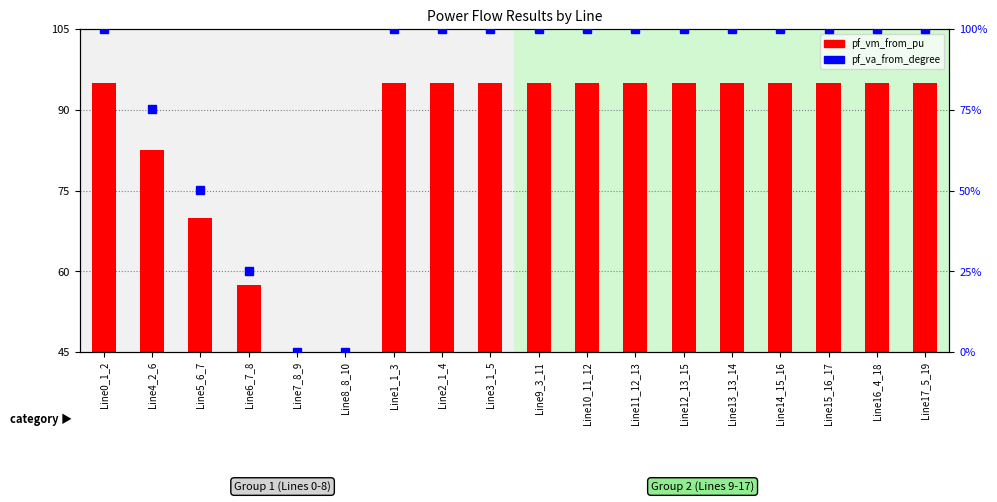

Rank the series at Line8_8_10 from lowest to highest value.

pf_va_from_degree, pf_vm_from_pu